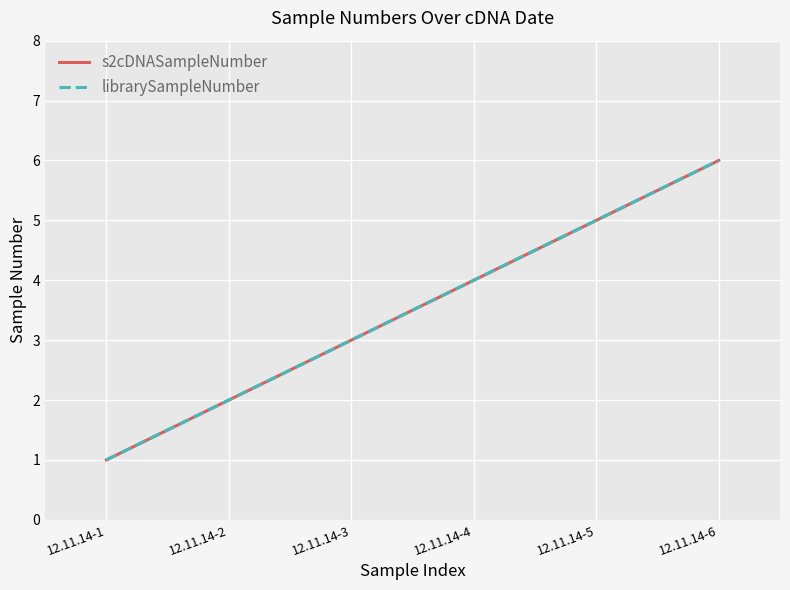

Reading right to left, list all the values displayed in this chart.

s2cDNASampleNumber: 12.11.14-6=6	12.11.14-5=5	12.11.14-4=4	12.11.14-3=3	12.11.14-2=2	12.11.14-1=1
librarySampleNumber: 12.11.14-6=6	12.11.14-5=5	12.11.14-4=4	12.11.14-3=3	12.11.14-2=2	12.11.14-1=1